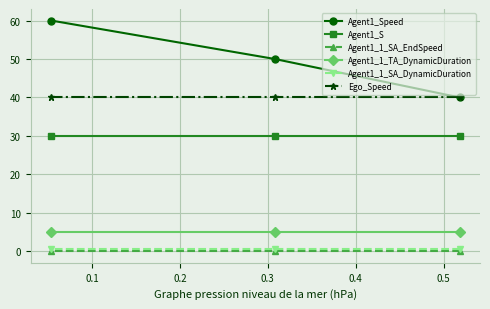

At how many categories does at least one series exceed 7?

3